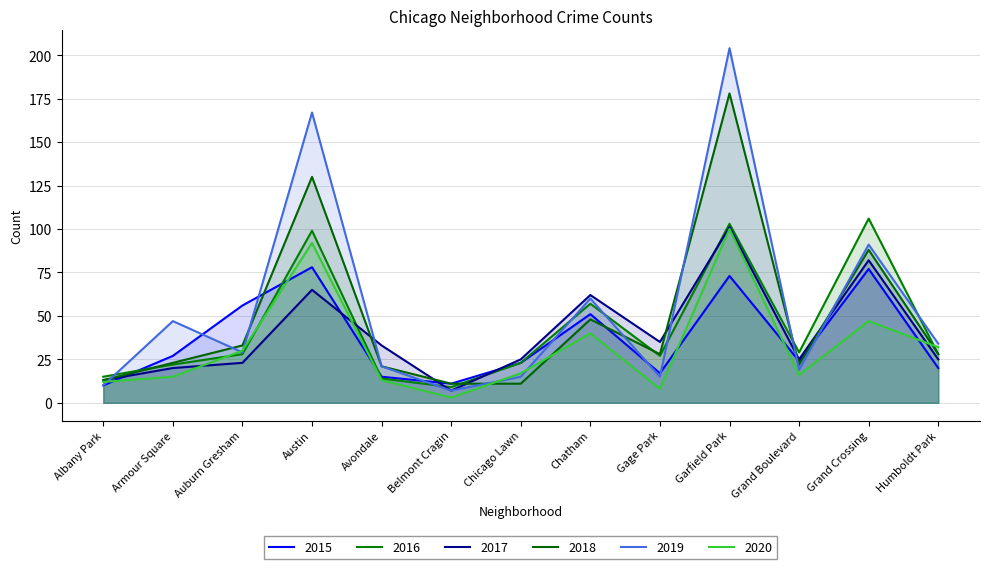

What is the difference between the second highest and second lowest values in the 2018 series?

119